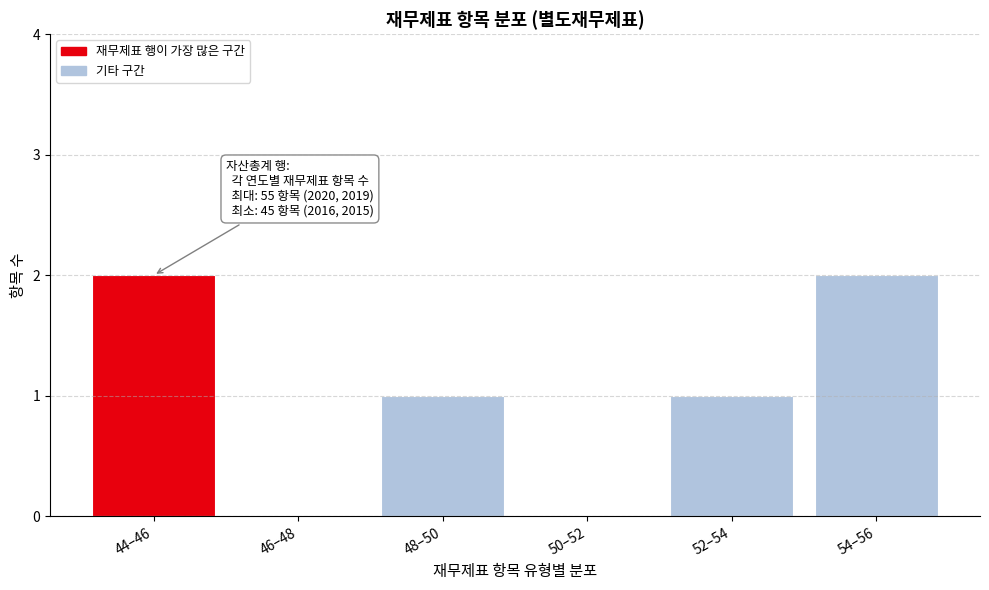

Reading left to right, what are all the values shown in this chart?

44–46=2	46–48=0	48–50=1	50–52=0	52–54=1	54–56=2